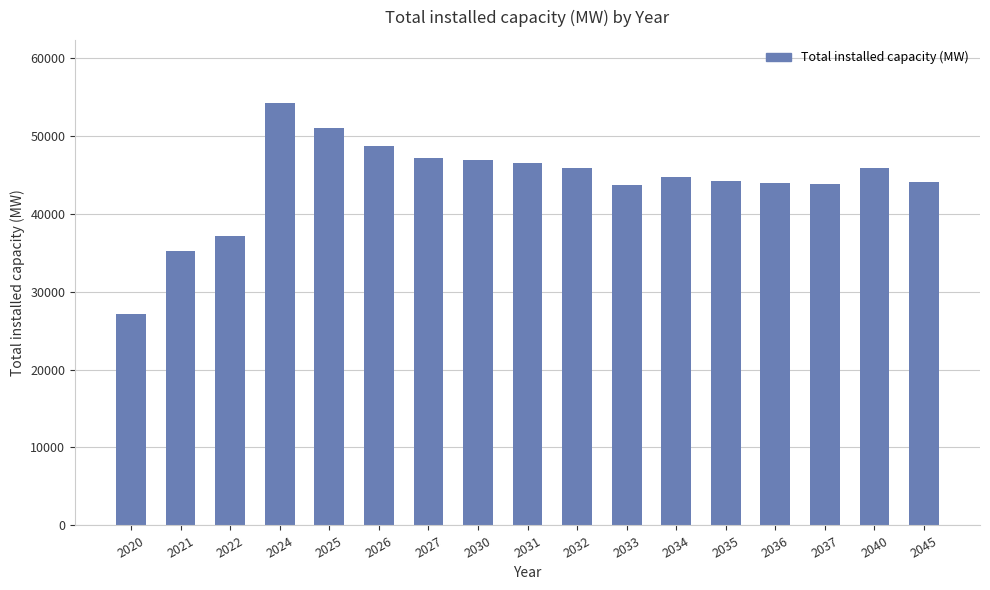

What is the difference between the maximum and second lowest values?

18991.0